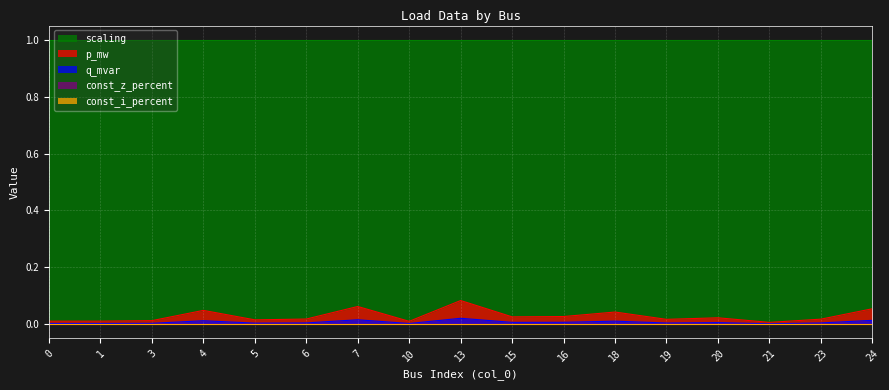

Reading left to right, list all the values displayed in this chart.

p_mw: 0=0.0	1=0.0	3=0.0	4=0.0	5=0.0	6=0.0	7=0.1	10=0.0	13=0.1	15=0.0	16=0.0	18=0.0	19=0.0	20=0.0	21=0.0	23=0.0	24=0.1
q_mvar: 0=0.0	1=0.0	3=0.0	4=0.0	5=0.0	6=0.0	7=0.0	10=0.0	13=0.0	15=0.0	16=0.0	18=0.0	19=0.0	20=0.0	21=0.0	23=0.0	24=0.0
const_z_percent: 0=0.0	1=0.0	3=0.0	4=0.0	5=0.0	6=0.0	7=0.0	10=0.0	13=0.0	15=0.0	16=0.0	18=0.0	19=0.0	20=0.0	21=0.0	23=0.0	24=0.0
const_i_percent: 0=0.0	1=0.0	3=0.0	4=0.0	5=0.0	6=0.0	7=0.0	10=0.0	13=0.0	15=0.0	16=0.0	18=0.0	19=0.0	20=0.0	21=0.0	23=0.0	24=0.0
scaling: 0=1.0	1=1.0	3=1.0	4=1.0	5=1.0	6=1.0	7=1.0	10=1.0	13=1.0	15=1.0	16=1.0	18=1.0	19=1.0	20=1.0	21=1.0	23=1.0	24=1.0